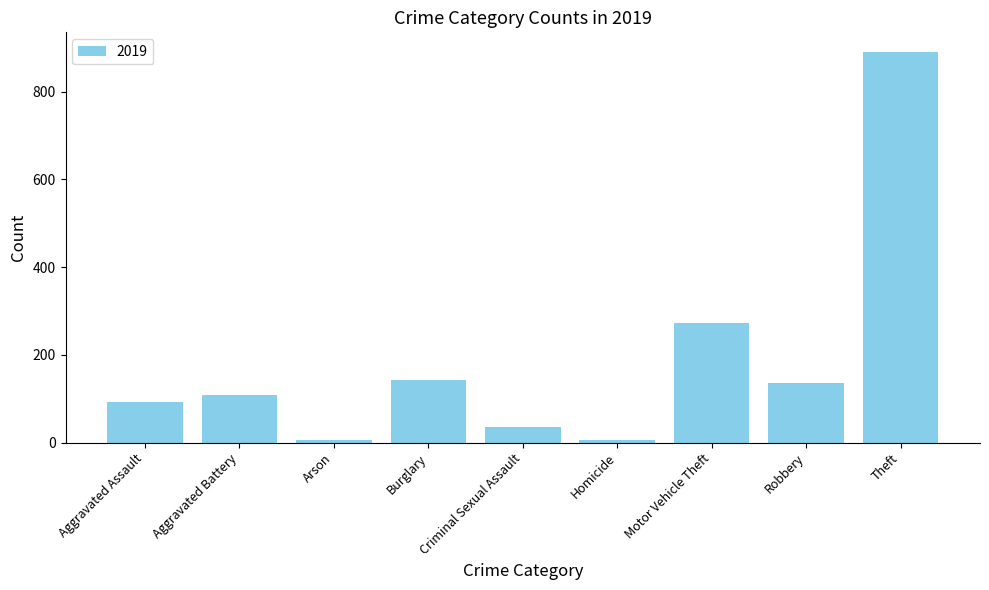

The value at Robbery is 135. True or false?

True